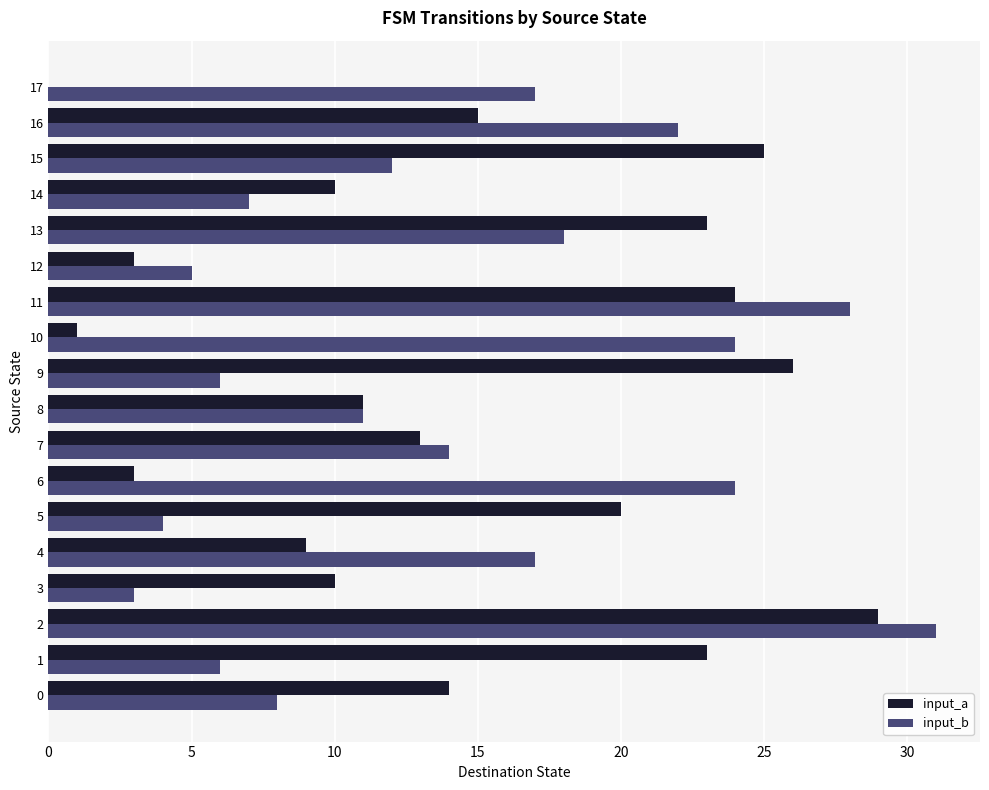

The value of input_a at 15 is 3. True or false?

False